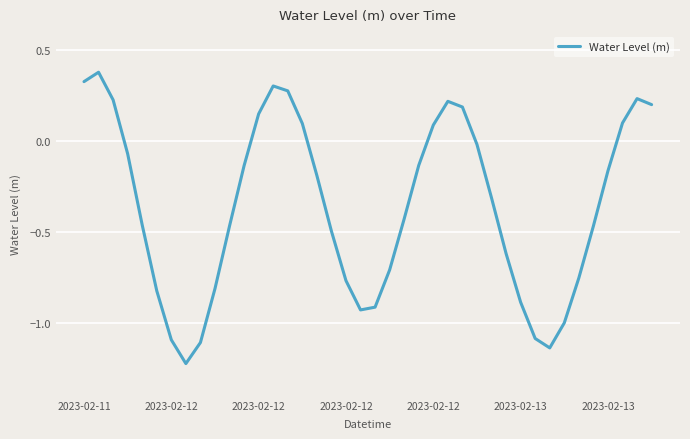

What is the difference between the maximum and minimum values?

1.6